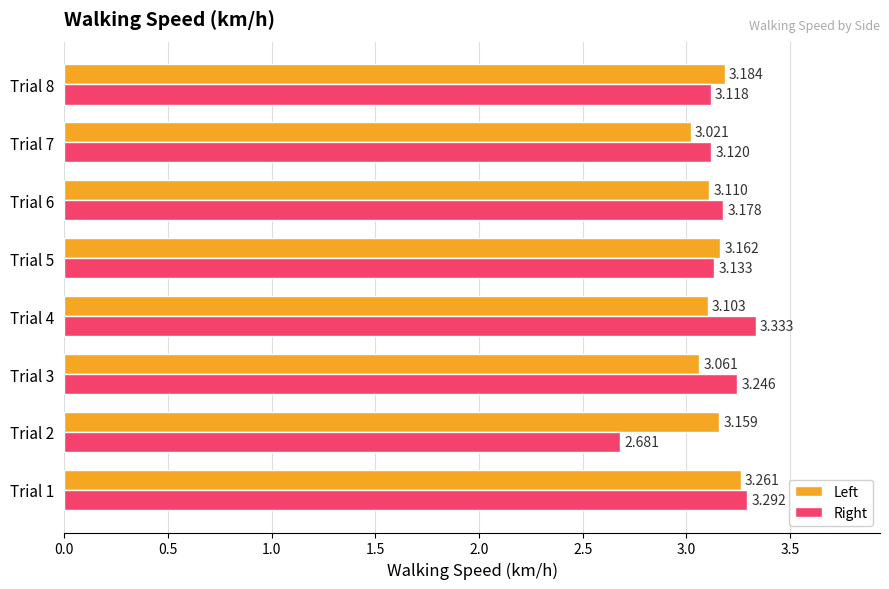

Which series changed the most between Trial 5 and Trial 7?

Left